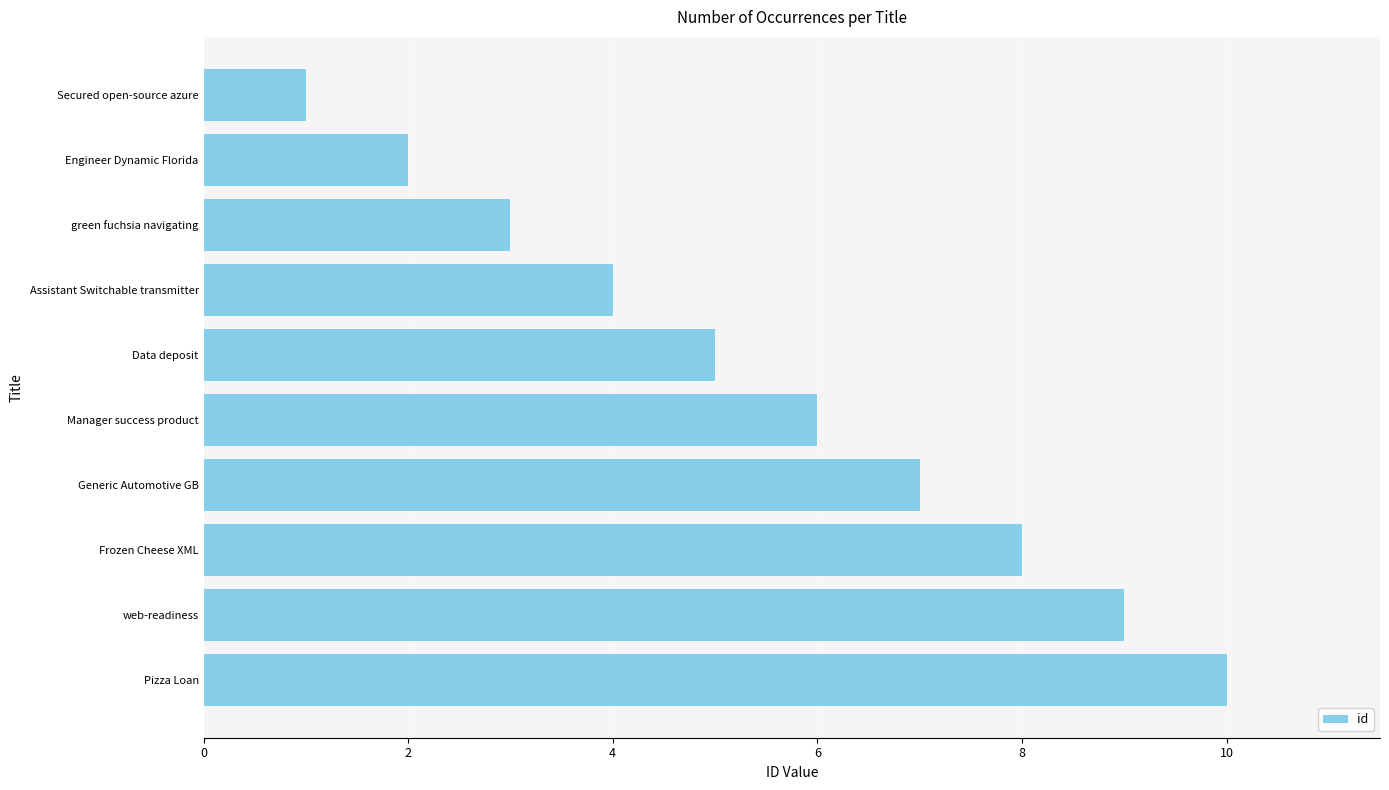

Between web-readiness and Data deposit, which is larger?

web-readiness